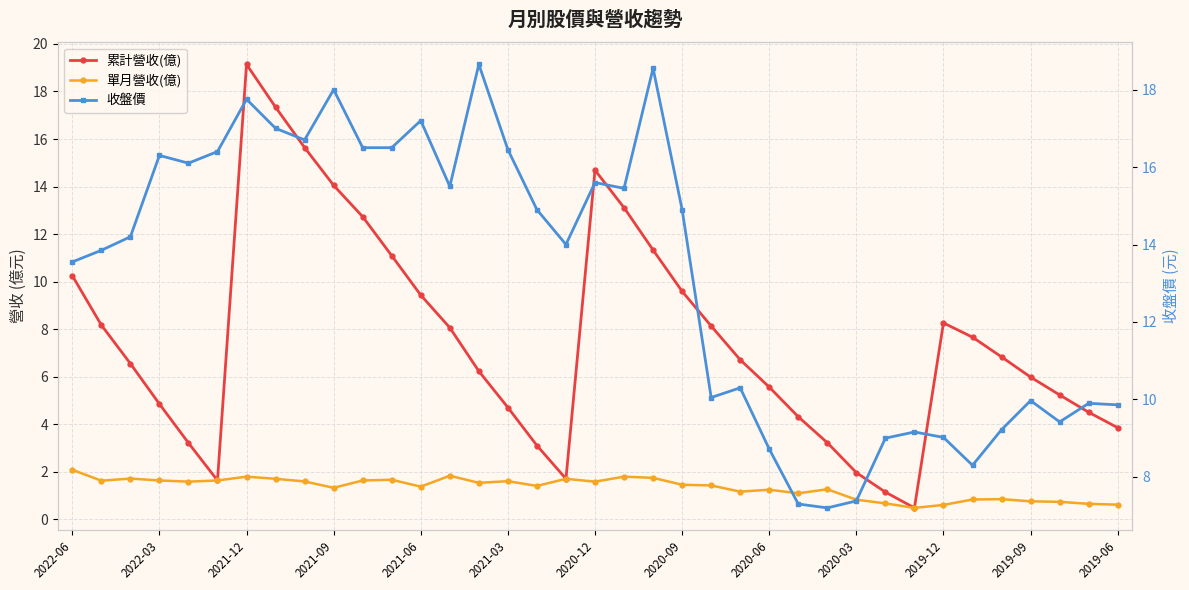

How many interior local valleys does the 收盤價 series have?

9